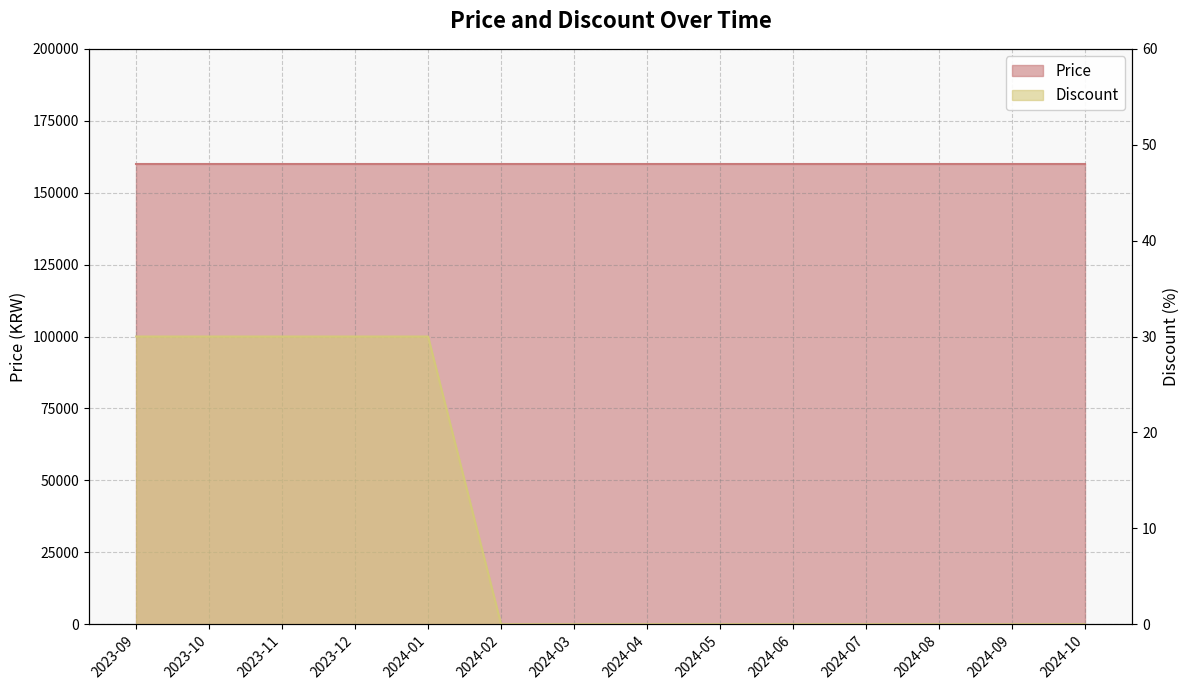

What position from the left is 2023-09?

1